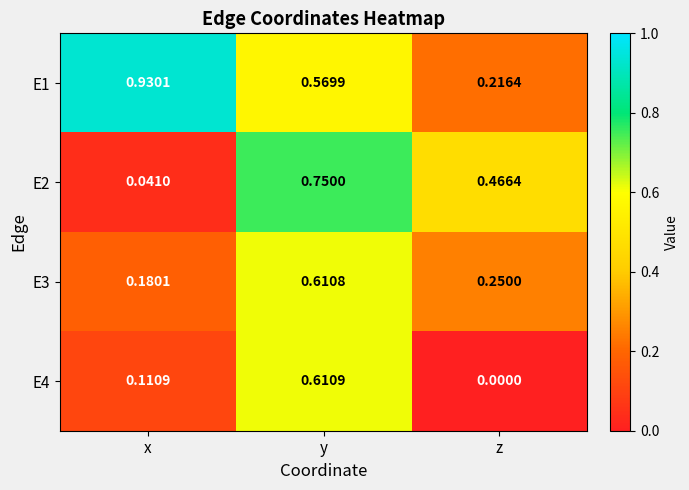

At which category is the sum across all series the highest?

y